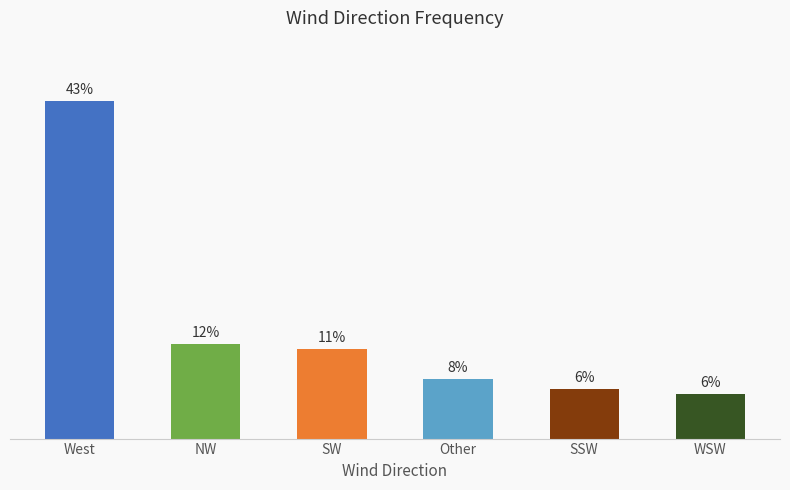

Are the bars horizontal?

No